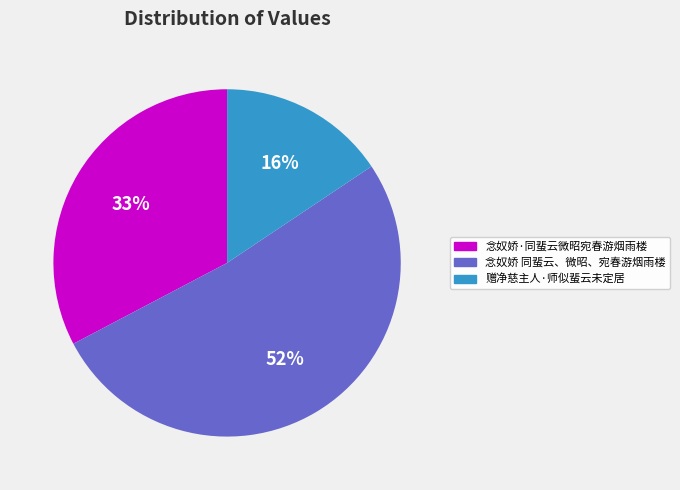

To the nearest percent, what percentage of the pie is 赠净慈主人·师似蜚云未定居?

16%